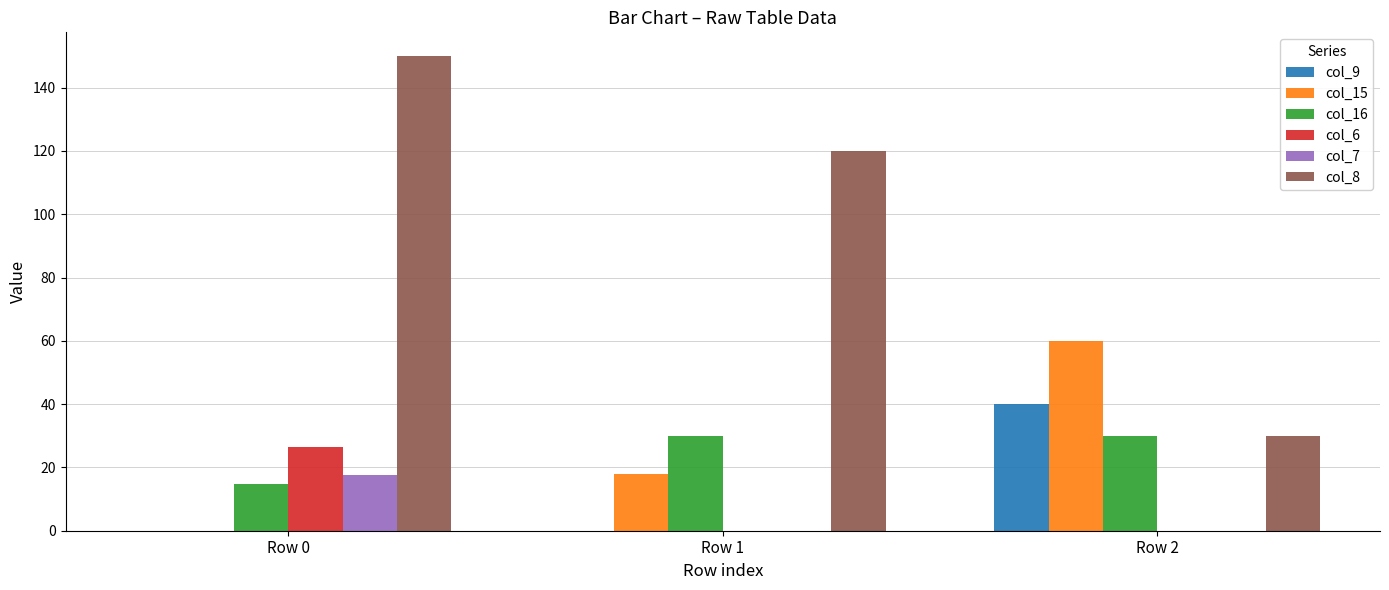

Is it true that col_6 equals 0.0 at Row 2?

True